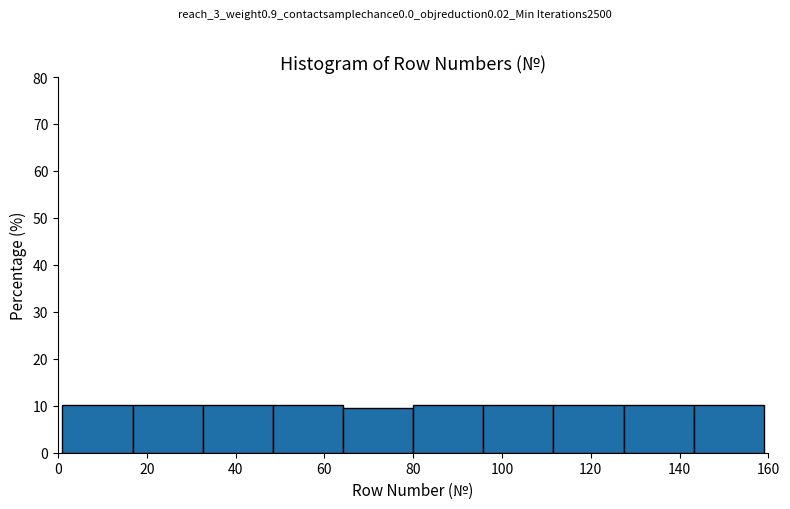

Reading left to right, transcribe this chart: for each bar, give the range it covers on the x-axis and its height. Neither the bar edges nor the heights are printed on the chart, so give them approximately, as read against the axes.

1.0 to 16.8: 10
16.8 to 32.6: 10
32.6 to 48.4: 10
48.4 to 64.2: 10
64.2 to 80.0: 9
80.0 to 95.8: 10
95.8 to 111.6: 10
111.6 to 127.4: 10
127.4 to 143.2: 10
143.2 to 159.0: 10